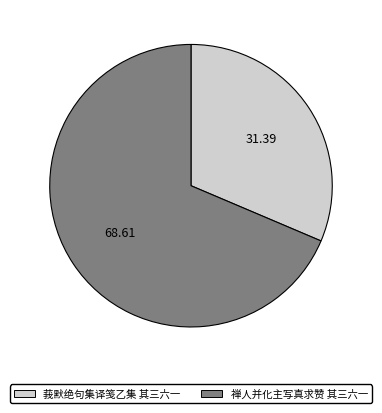

Approximately how many times larger is the value at 莪默绝句集译笺乙集 其三六一 compared to 禅人并化主写真求赞 其三六一?

0.5